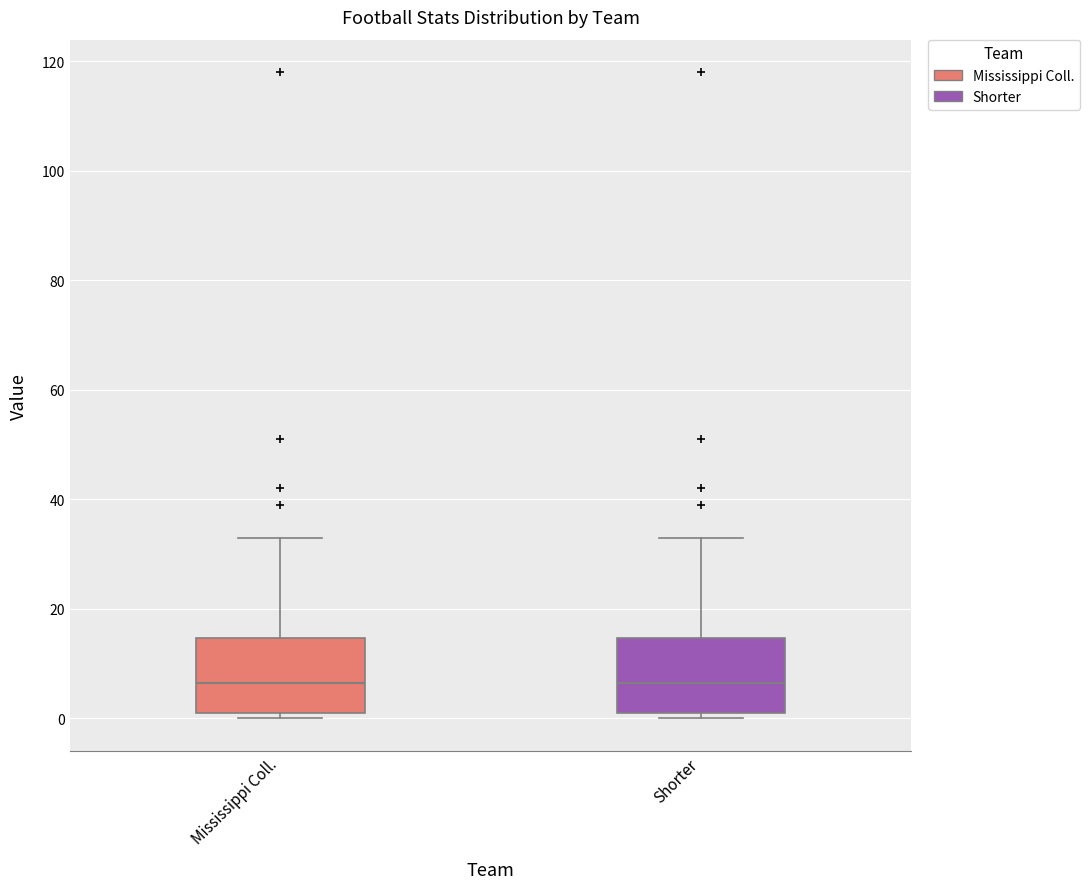

Where does the upper whisker of the box for Shorter end on the y-axis? The values are not printed on the chart, so give them approximately, as read against the axis.

34